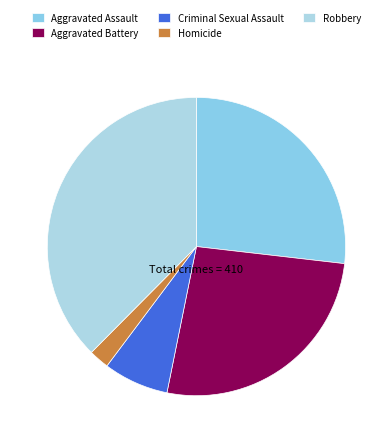

To the nearest percent, what portion does Robbery represent?

38%